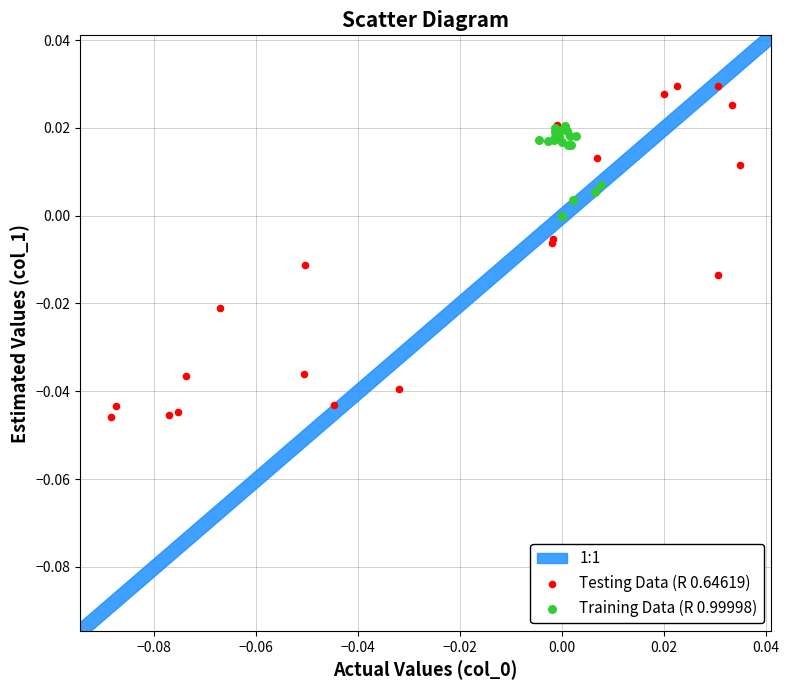

Which series has the largest Y range (max minus min)?

Testing Data (R 0.64619)